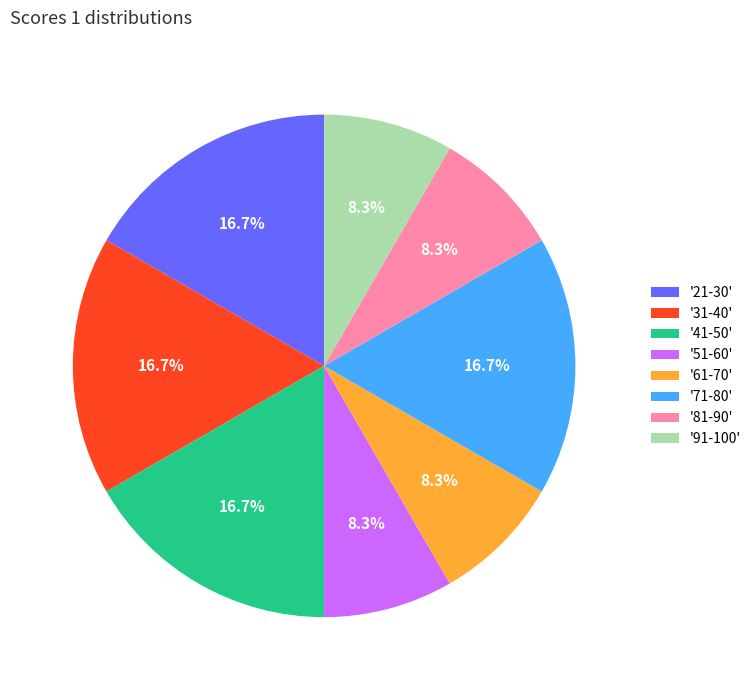

Which has a higher value, '51-60' or '71-80'?

'71-80'